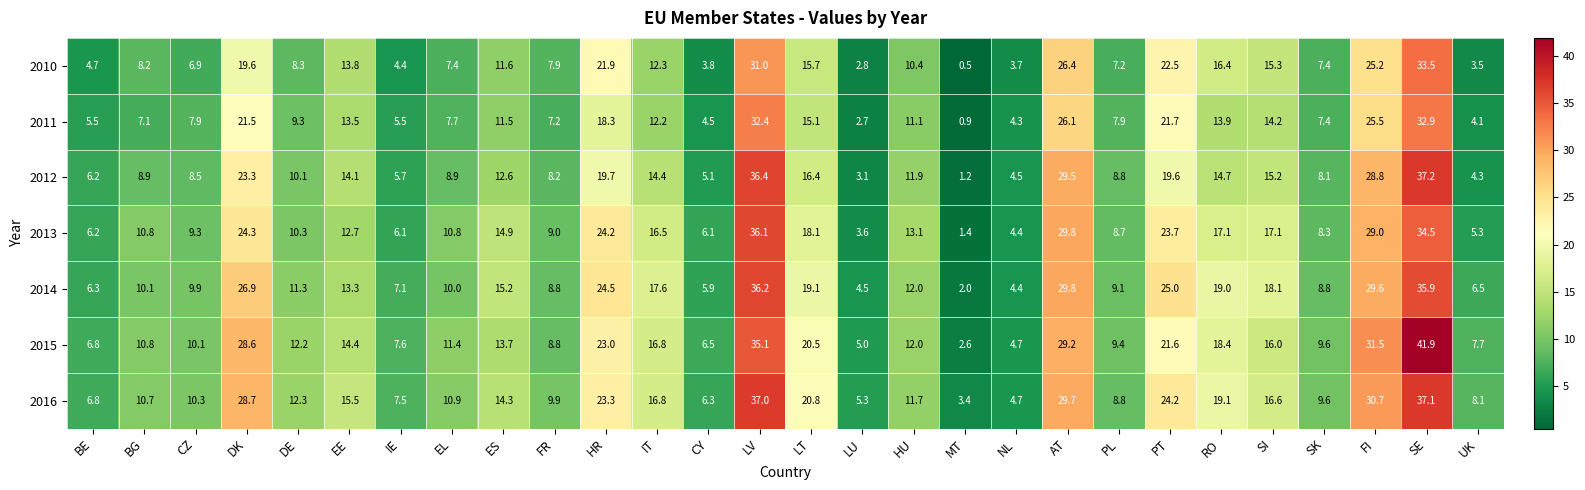

What is the difference between the highest and lowest values at UK?

4.6